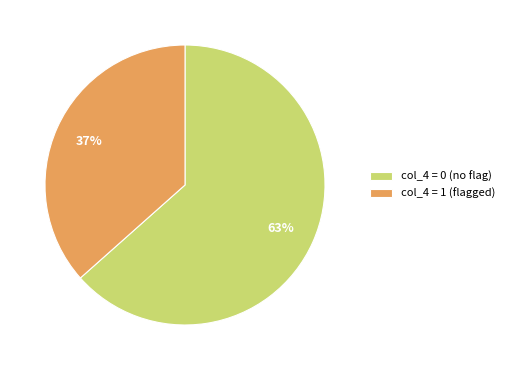

Is there a majority slice in this chart?

Yes